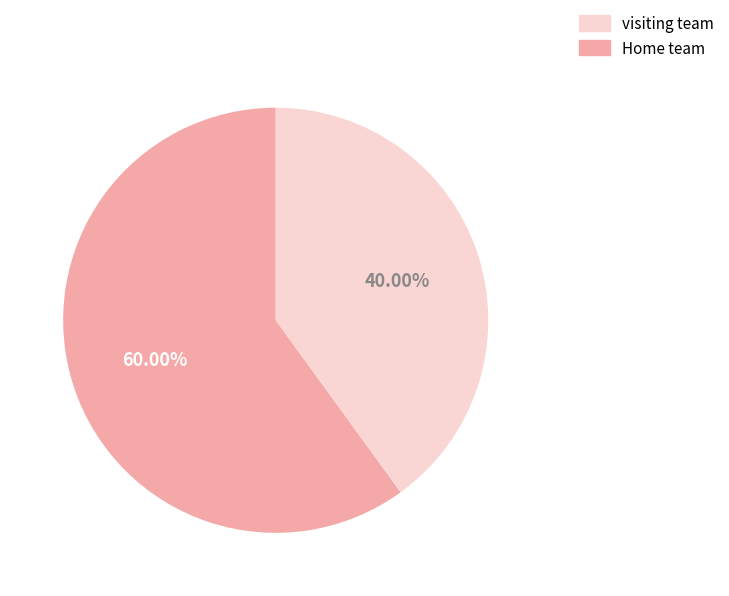

Is there any slice that represents more than half of the pie?

Yes